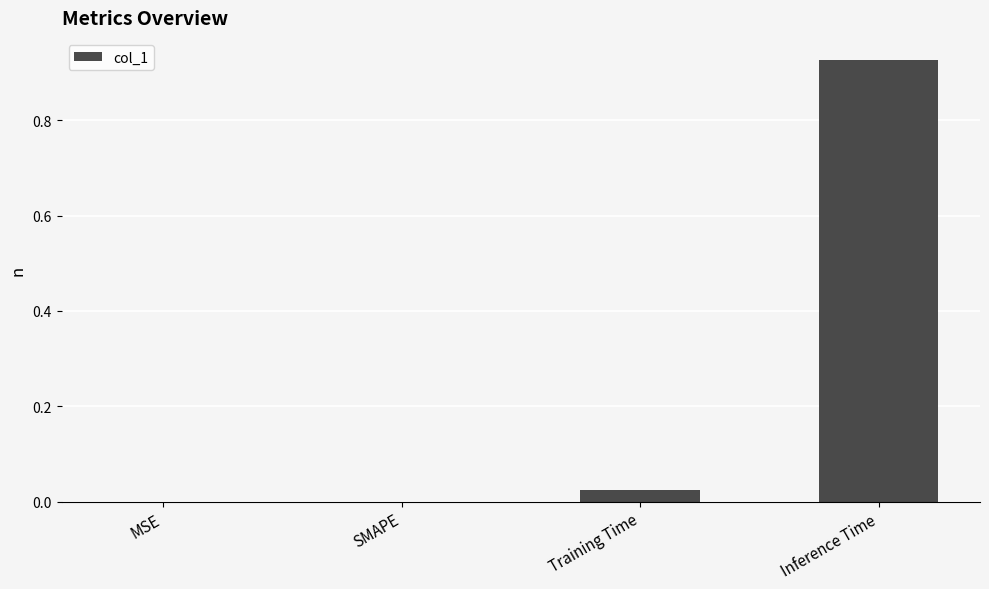

Between Training Time and MSE, which is larger?

Training Time